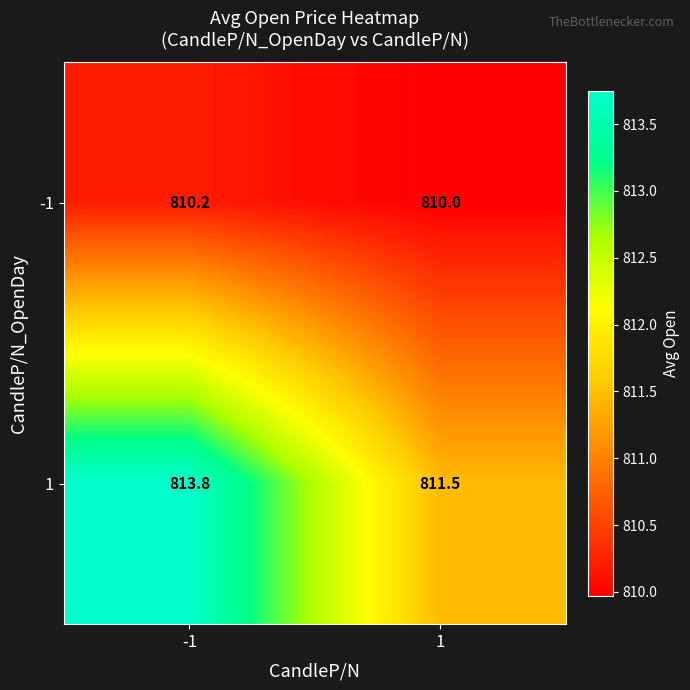

Reading left to right, extract all data points from this chart.

-1: -1=810.2	1=810.0
1: -1=813.8	1=811.5